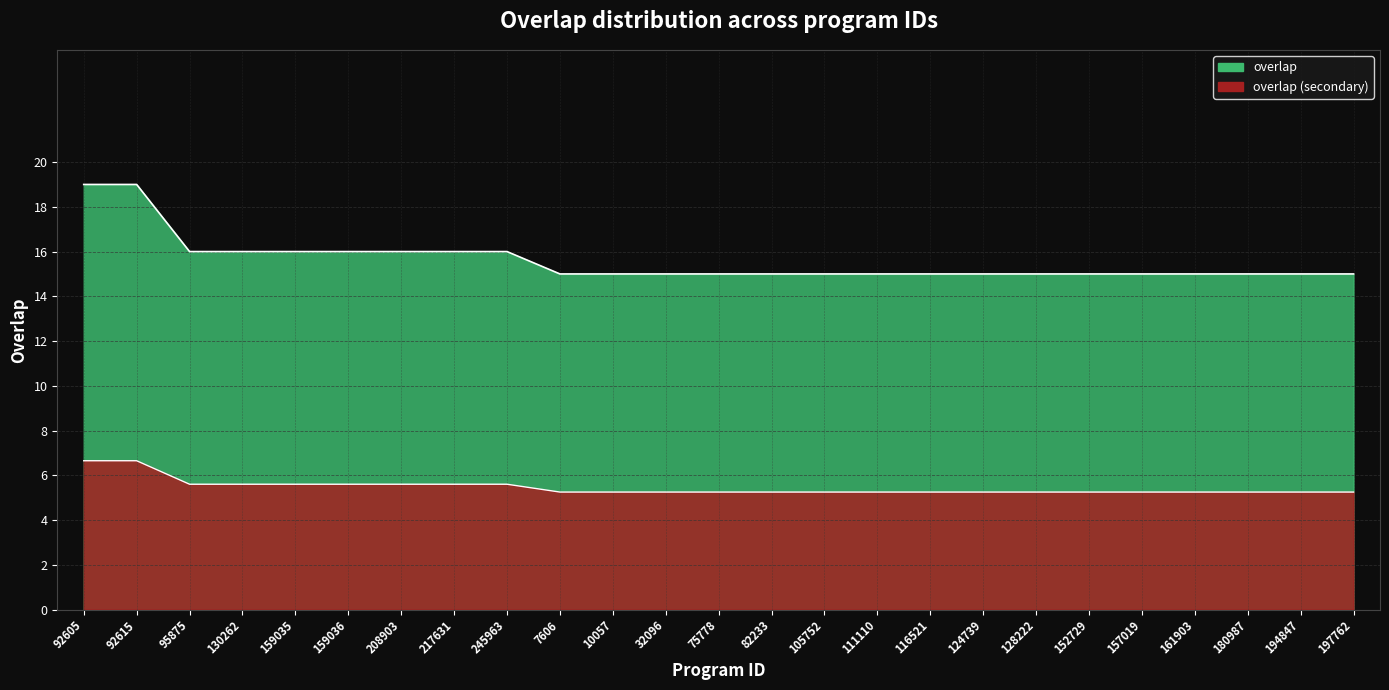

The value at 32096 is 15. True or false?

True